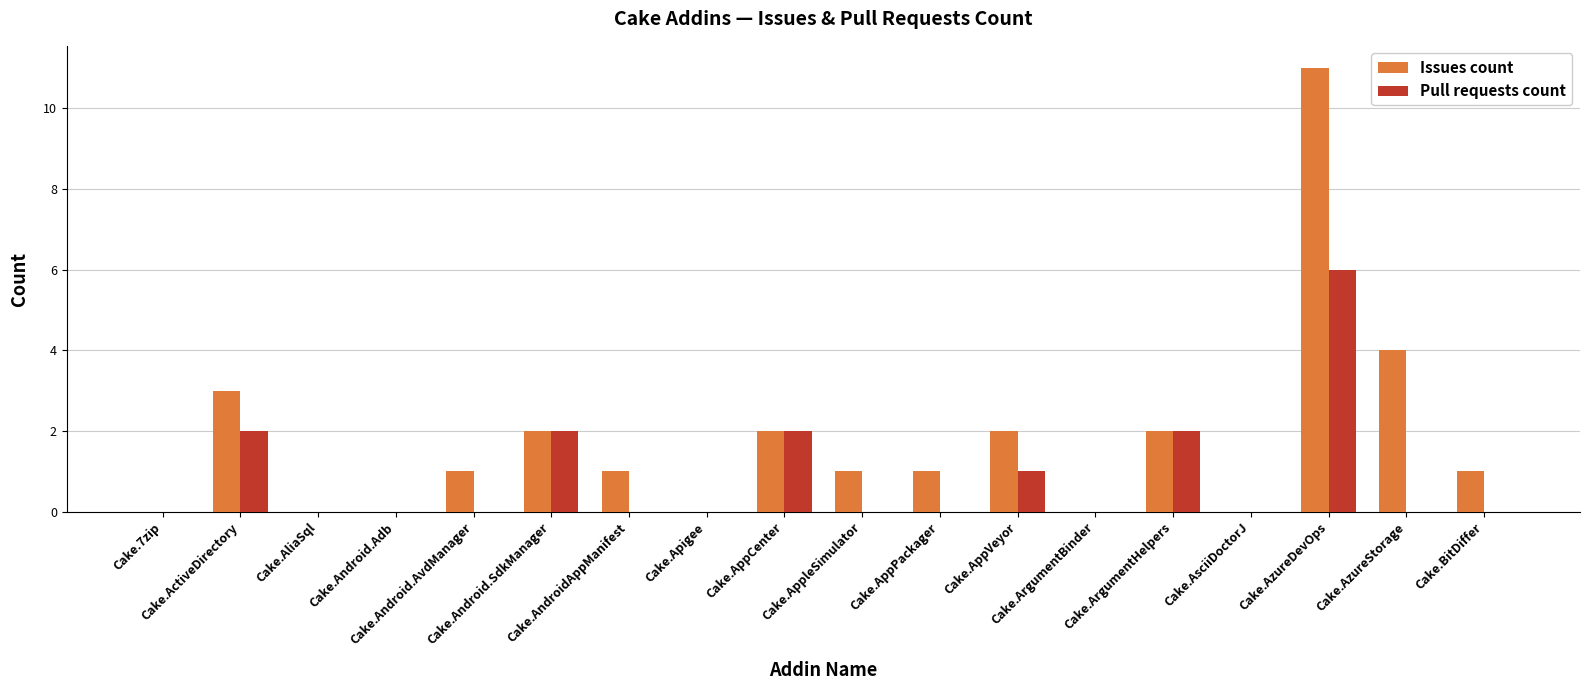

True or false: Pull requests count has a value of 2 at Cake.ArgumentBinder.

False